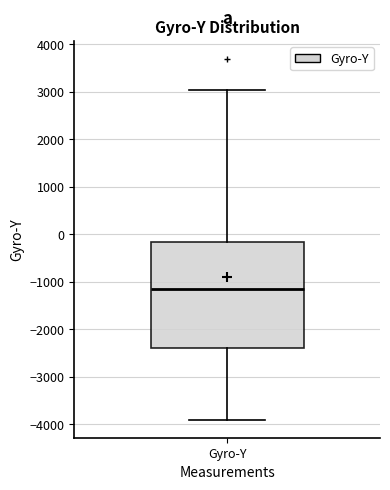

Where is the upper edge of the box for Gyro-Y on the y-axis? The values are not printed on the chart, so give them approximately, as read against the axis.

-200